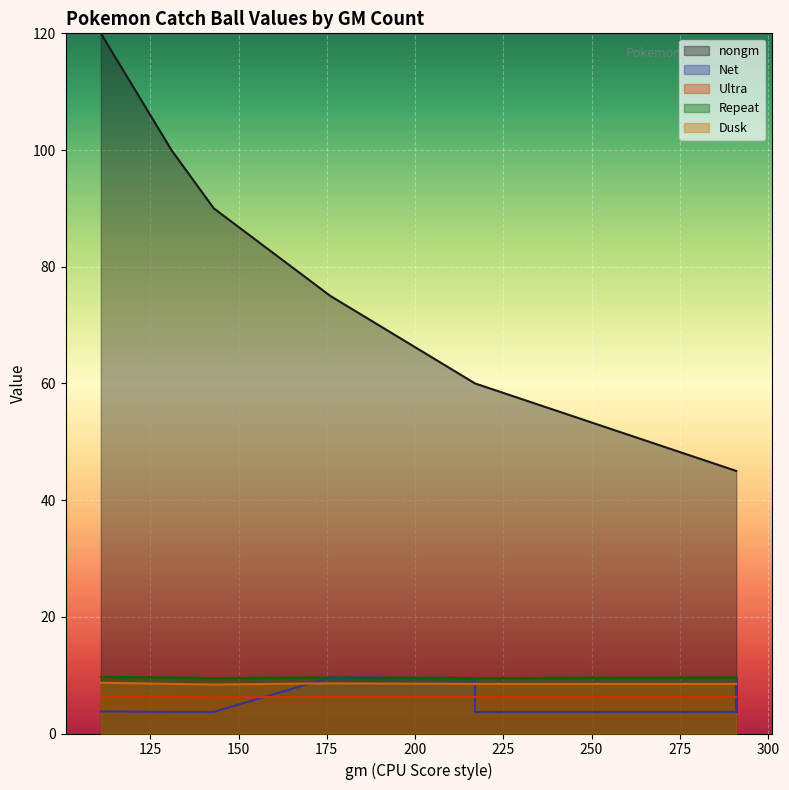

What is the maximum value shown in the chart?

120.0